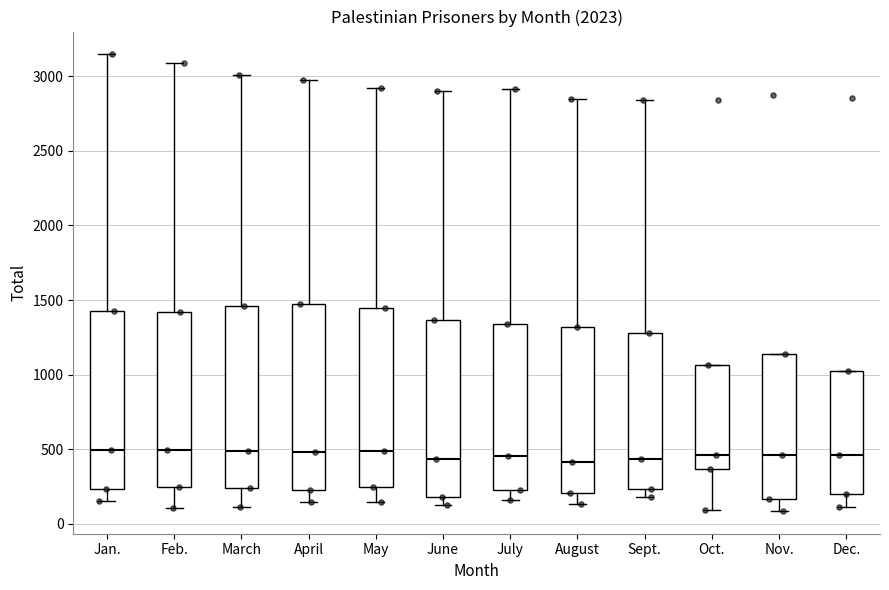

Where is the upper edge of the box for Feb. on the y-axis? The values are not printed on the chart, so give them approximately, as read against the axis.

1400